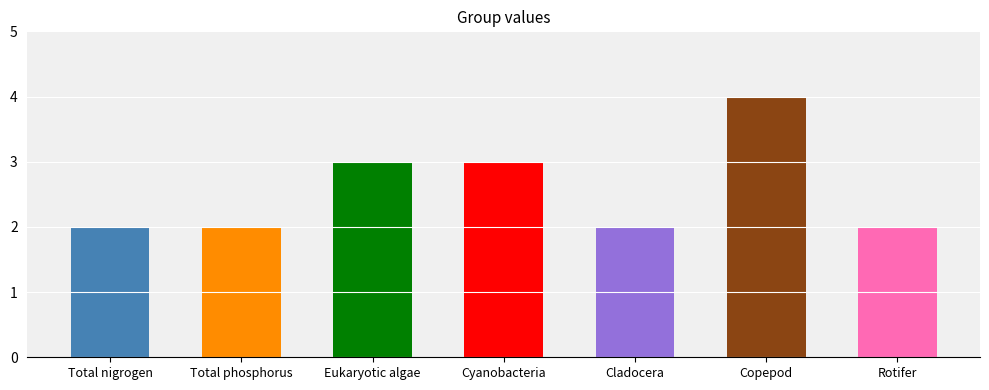

Reading left to right, transcribe all the data shown in this chart.

Total nigrogen=2	Total phosphorus=2	Eukaryotic algae=3	Cyanobacteria=3	Cladocera=2	Copepod=4	Rotifer=2